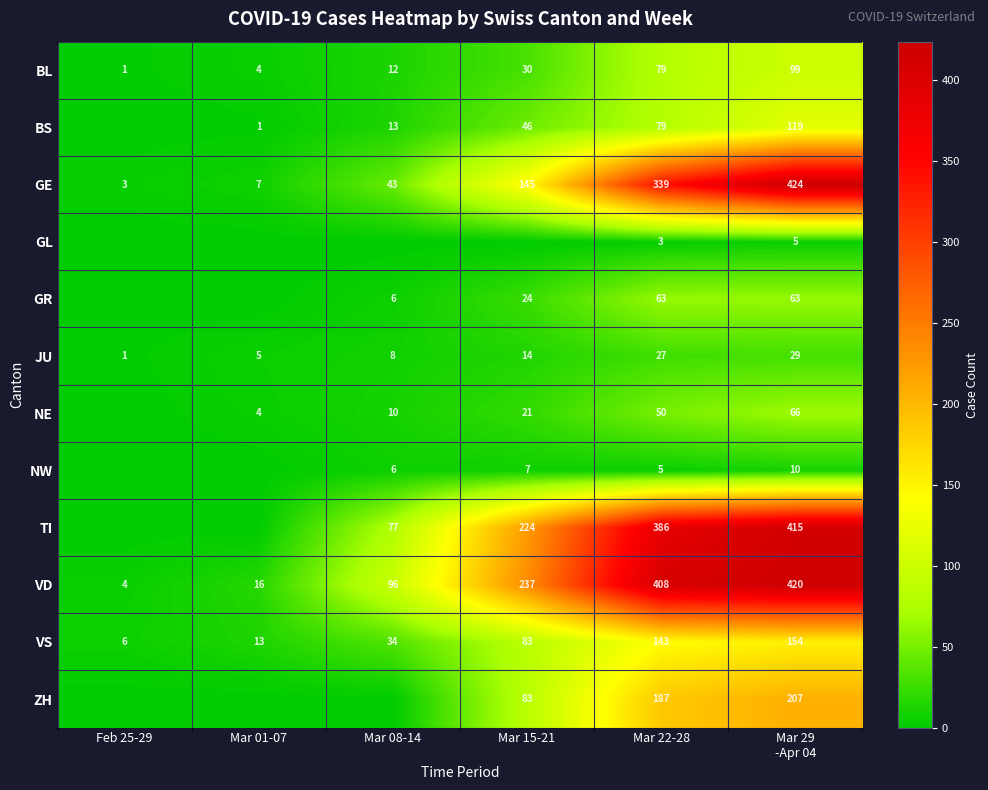

What is the difference between the highest and lowest values at Mar 08-14?

96